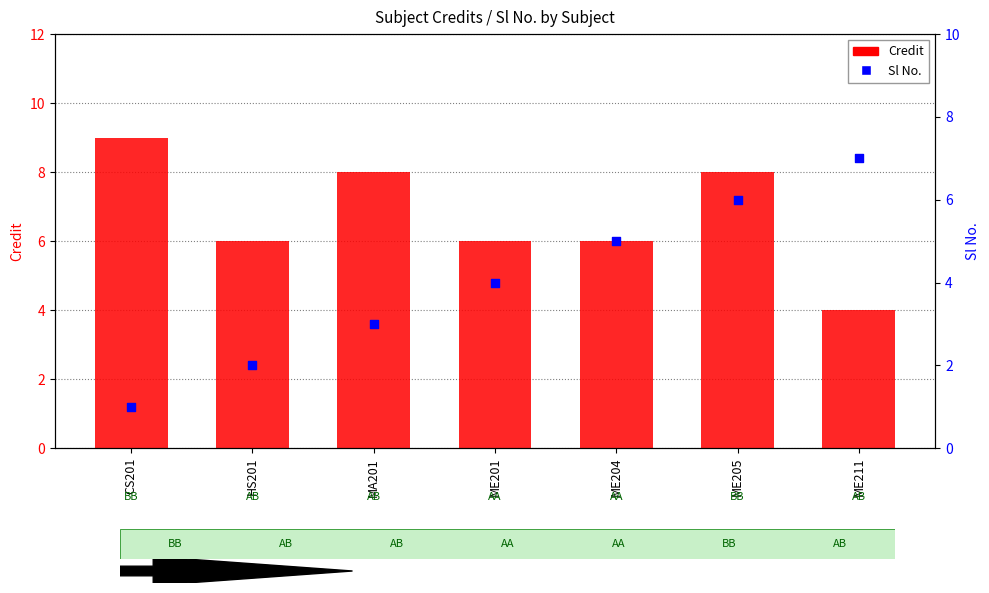

What are all the series names shown in the legend?

Credit, Sl No.